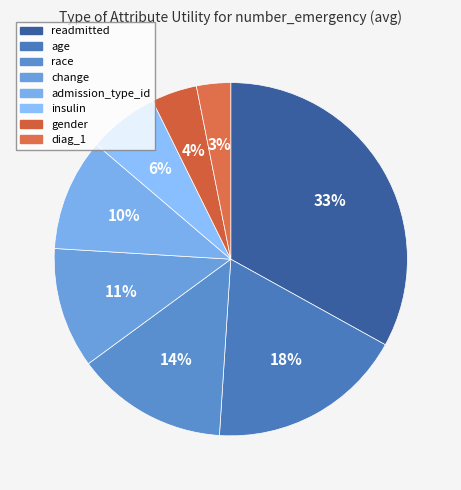

What percentage is NOT represented by diag_1?

96.9%